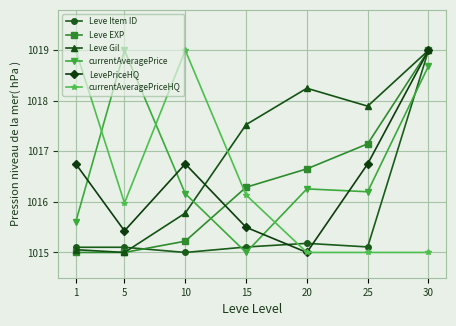

How many data points in Leve Gil are less than 1017?

3